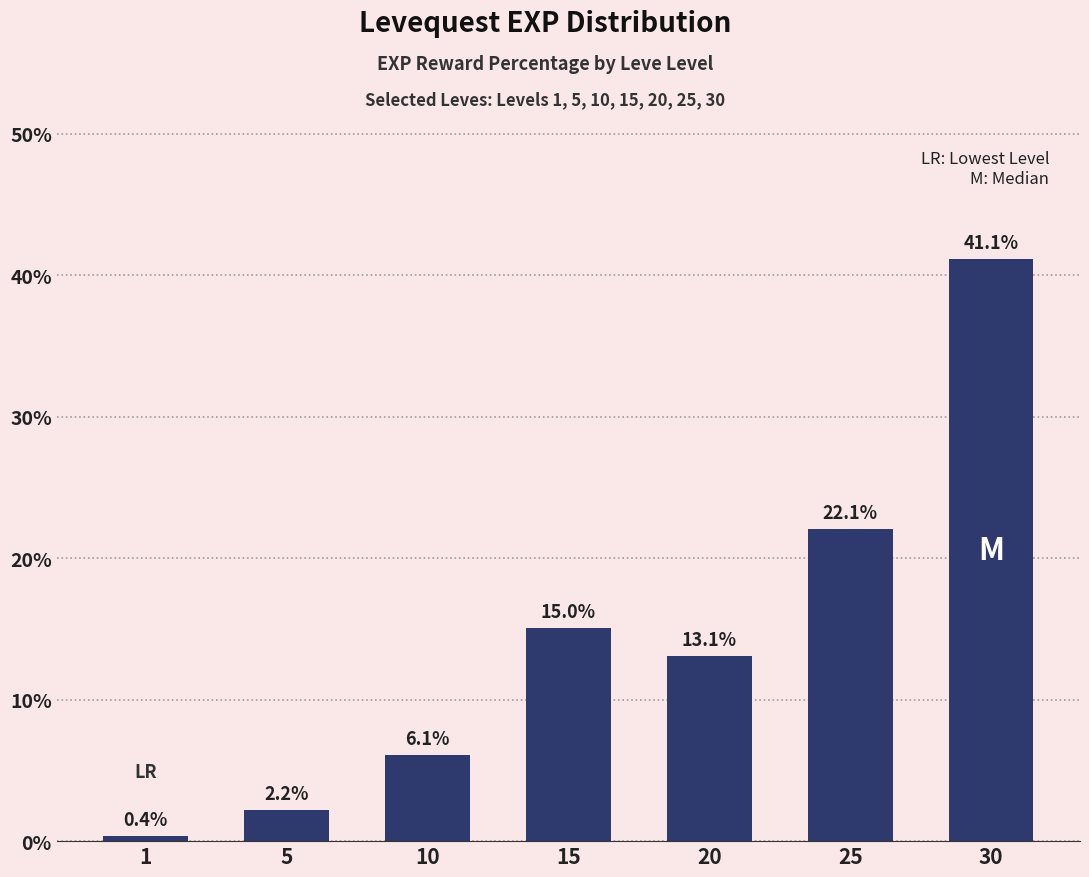

Reading left to right, extract all data points from this chart.

1=0.4	5=2.2	10=6.1	15=15.0	20=13.1	25=22.1	30=41.1